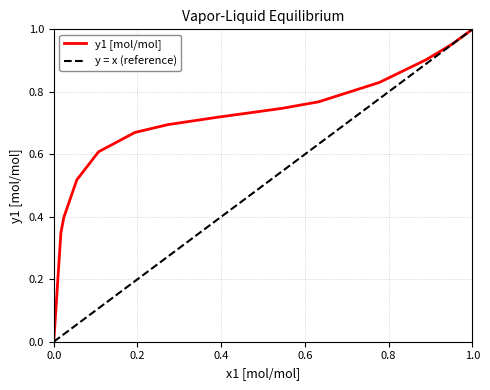

True or false: the data shows 0.2 at 6.

False